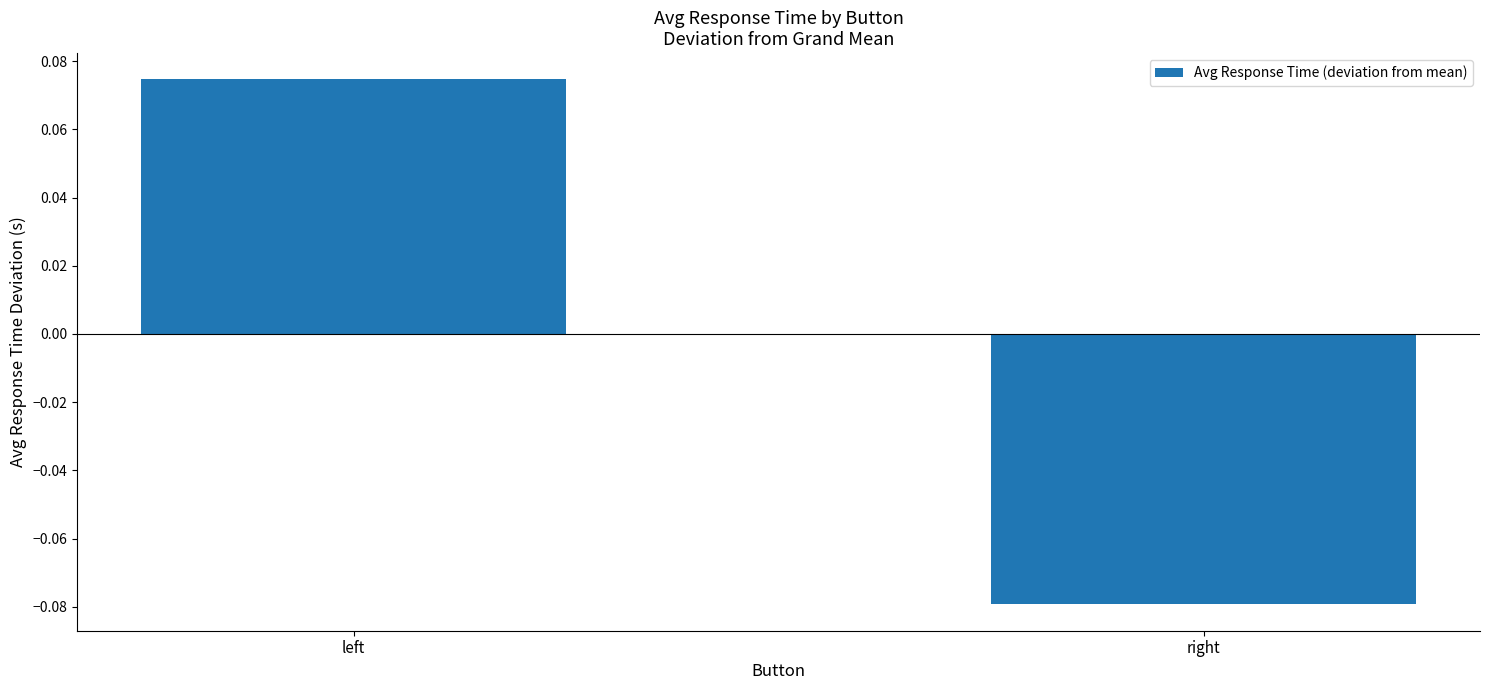

Rank the categories by value from highest to lowest.

left, right